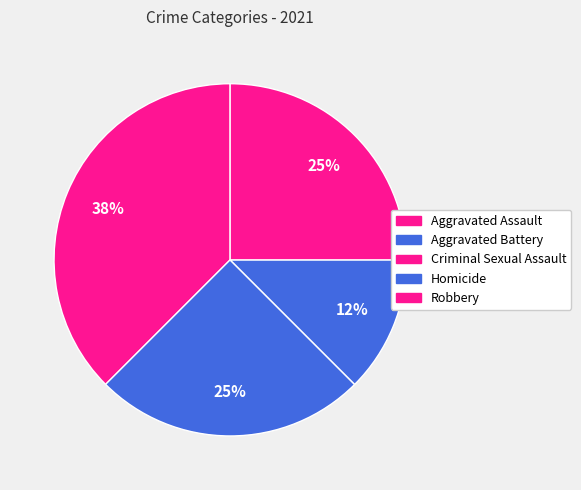

Is there any slice that represents more than half of the pie?

No